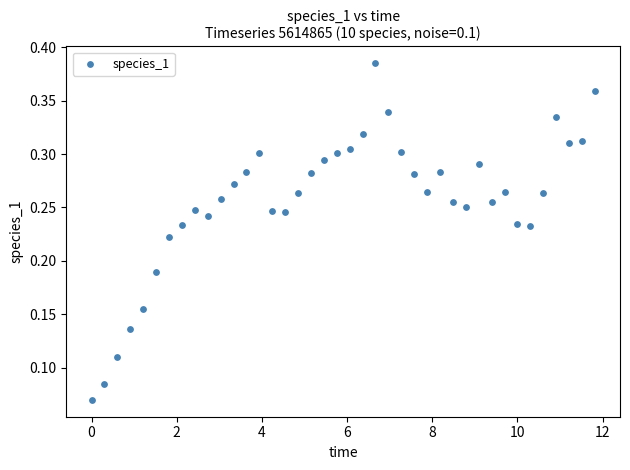

What is the range of X values (max minus min)?

11.8